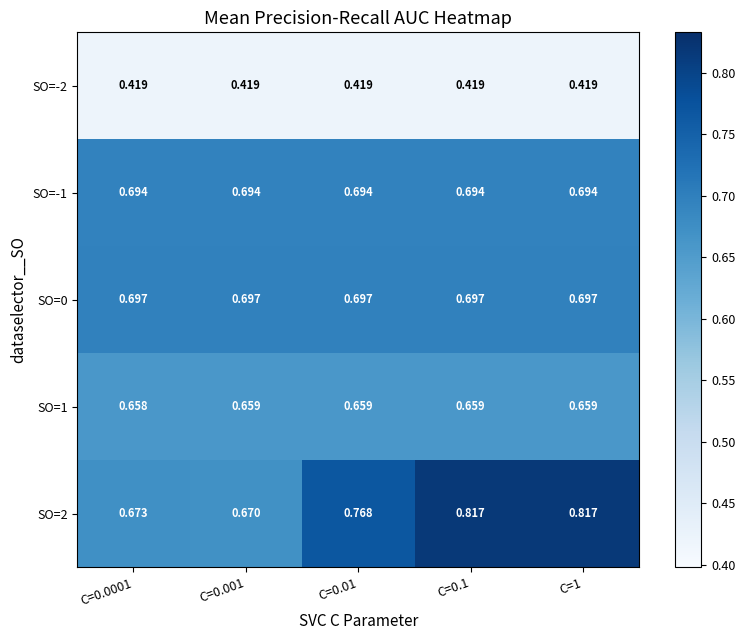

Rank the series by their maximum value, from highest to lowest.

SO=2, SO=0, SO=-1, SO=1, SO=-2